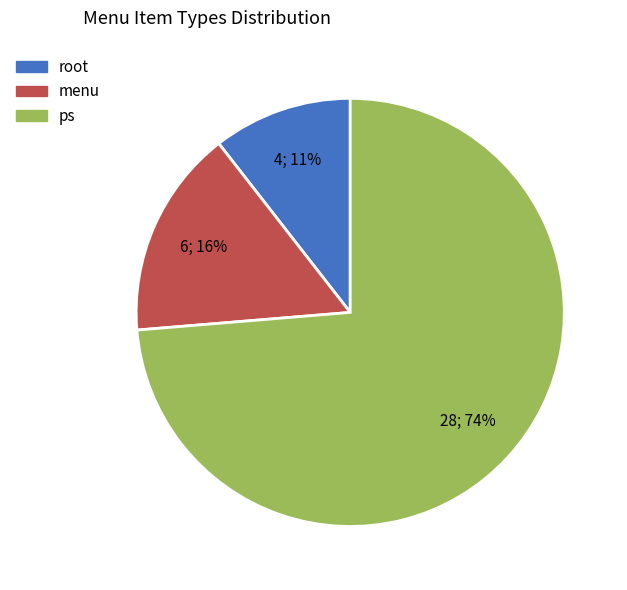

To the nearest percent, what portion does root represent?

11%